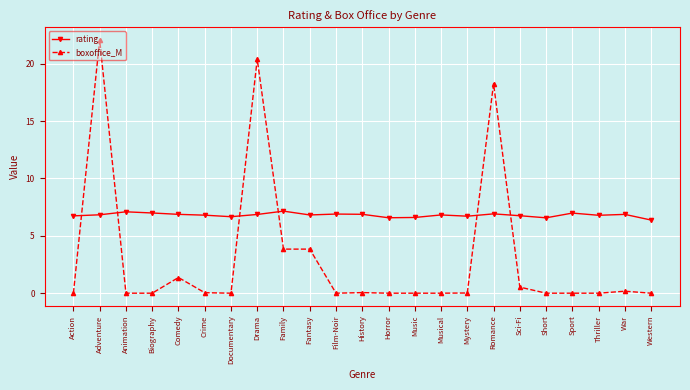

True or false: boxoffice_M has a value of 1.4 at Comedy.

True